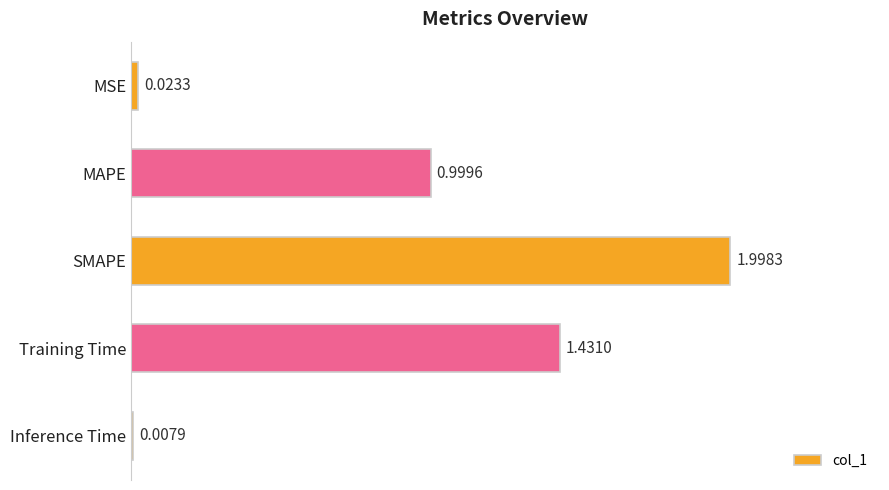

List the labels in order of value, largest first.

SMAPE, Training Time, MAPE, MSE, Inference Time